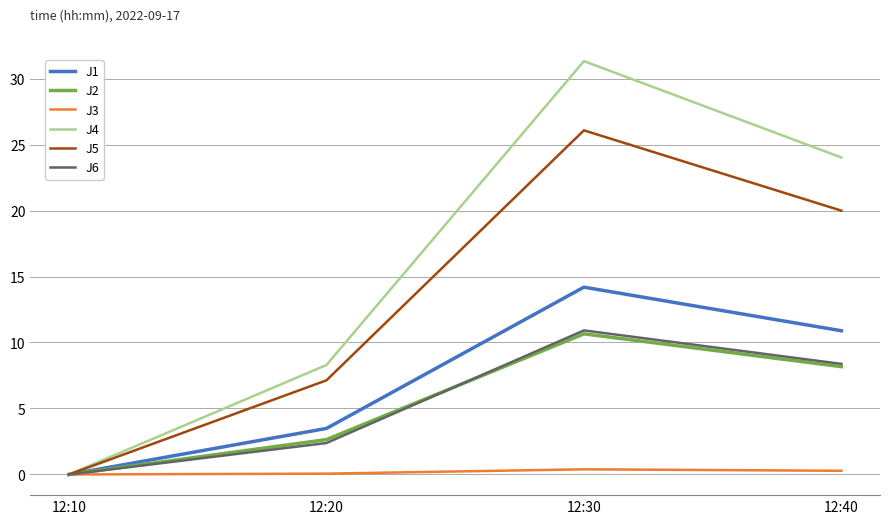

Where is J5 nearest to the value 13?

12:20